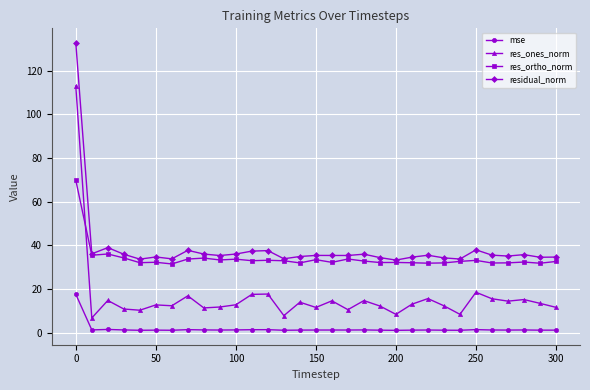

True or false: res_ortho_norm has more than 2 points higher than both neighbors.

True